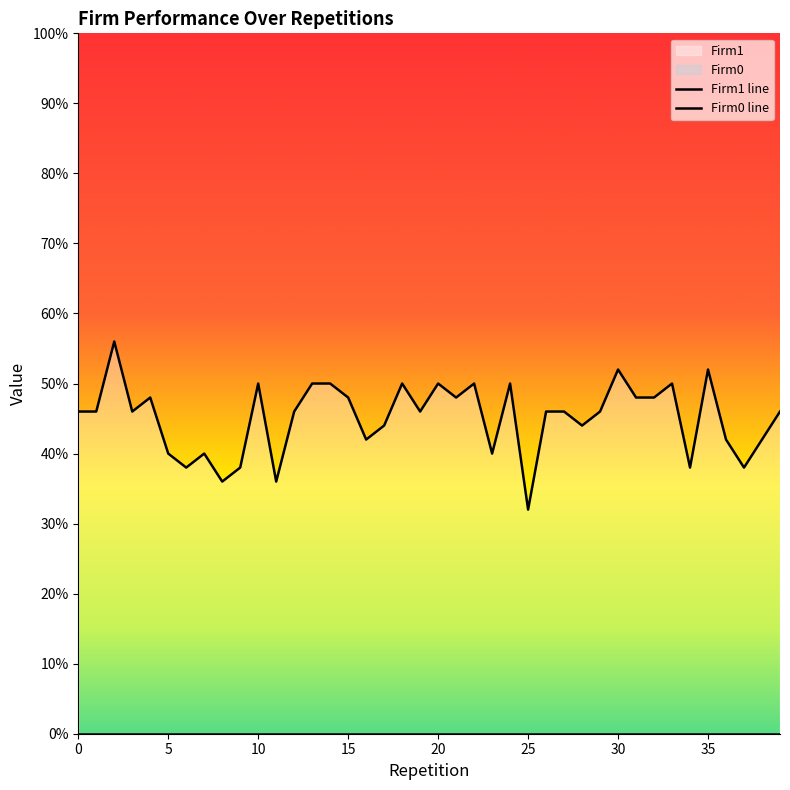

List the series in order of their peak value, lowest first.

Firm0 line, Firm1 line